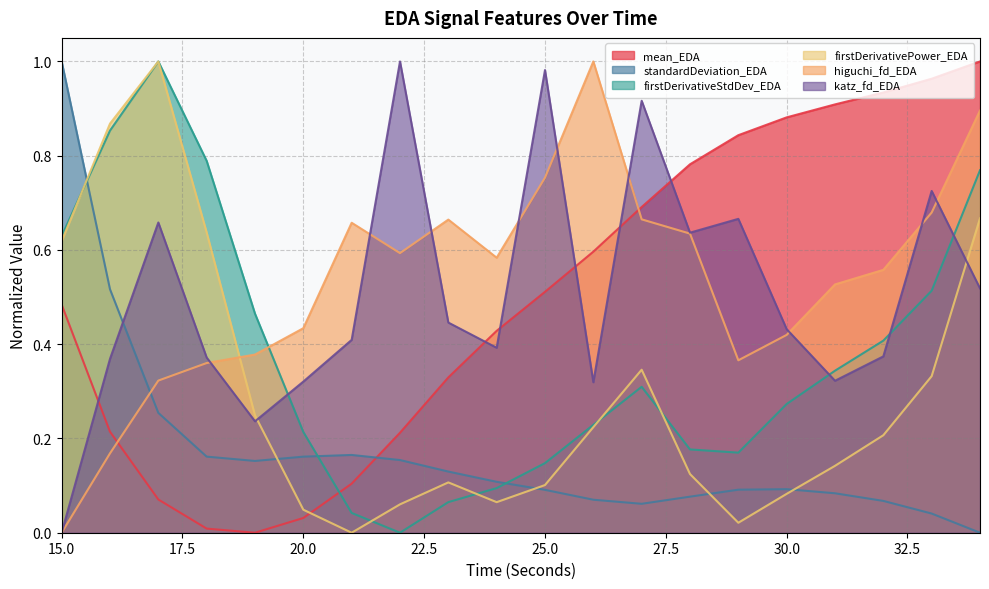

In mean_EDA, how many points are lower than both neighbors (excluding endpoints)?

1